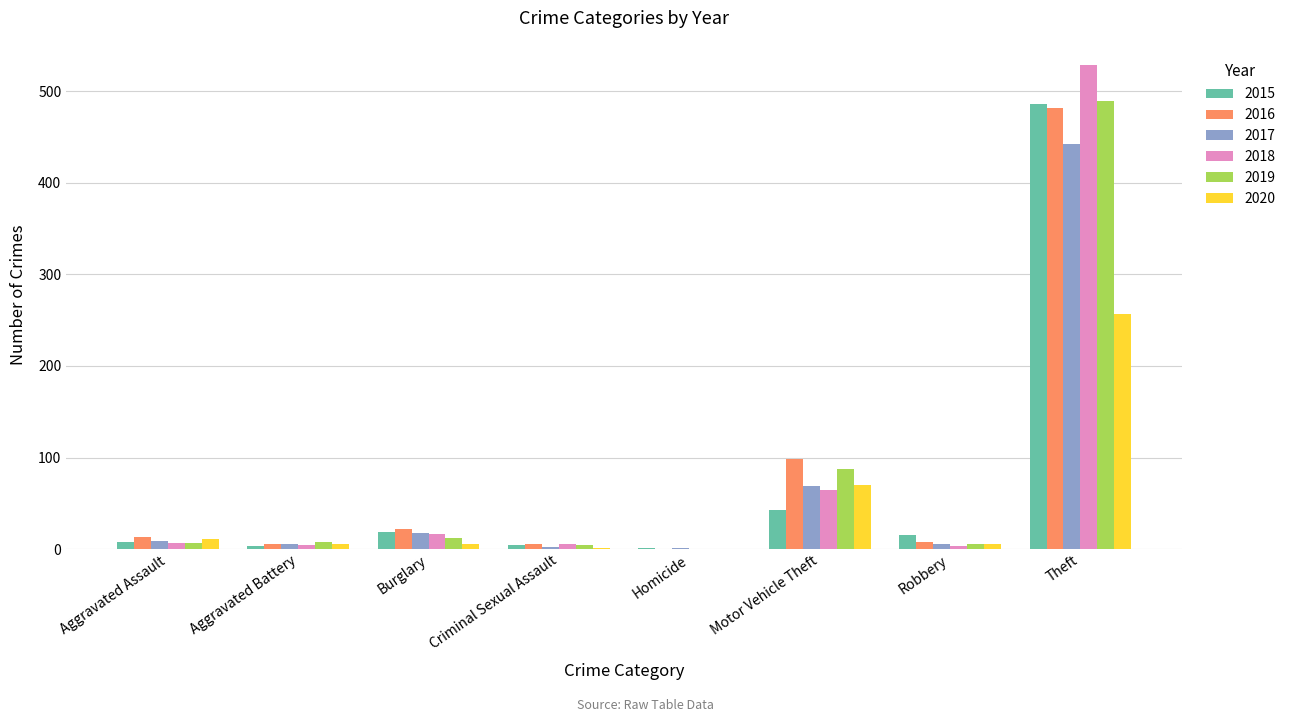

What is the sum of all 2015 values?

579